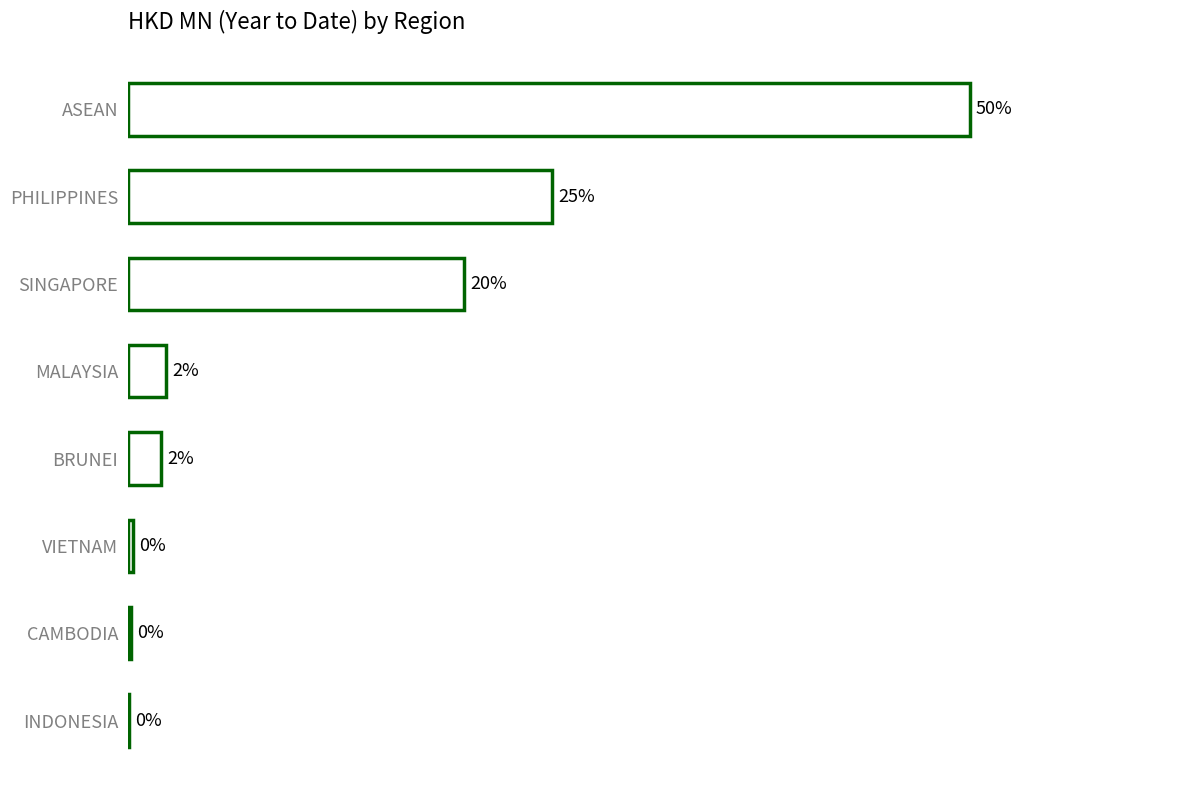

How many categories are shown in the chart?

8